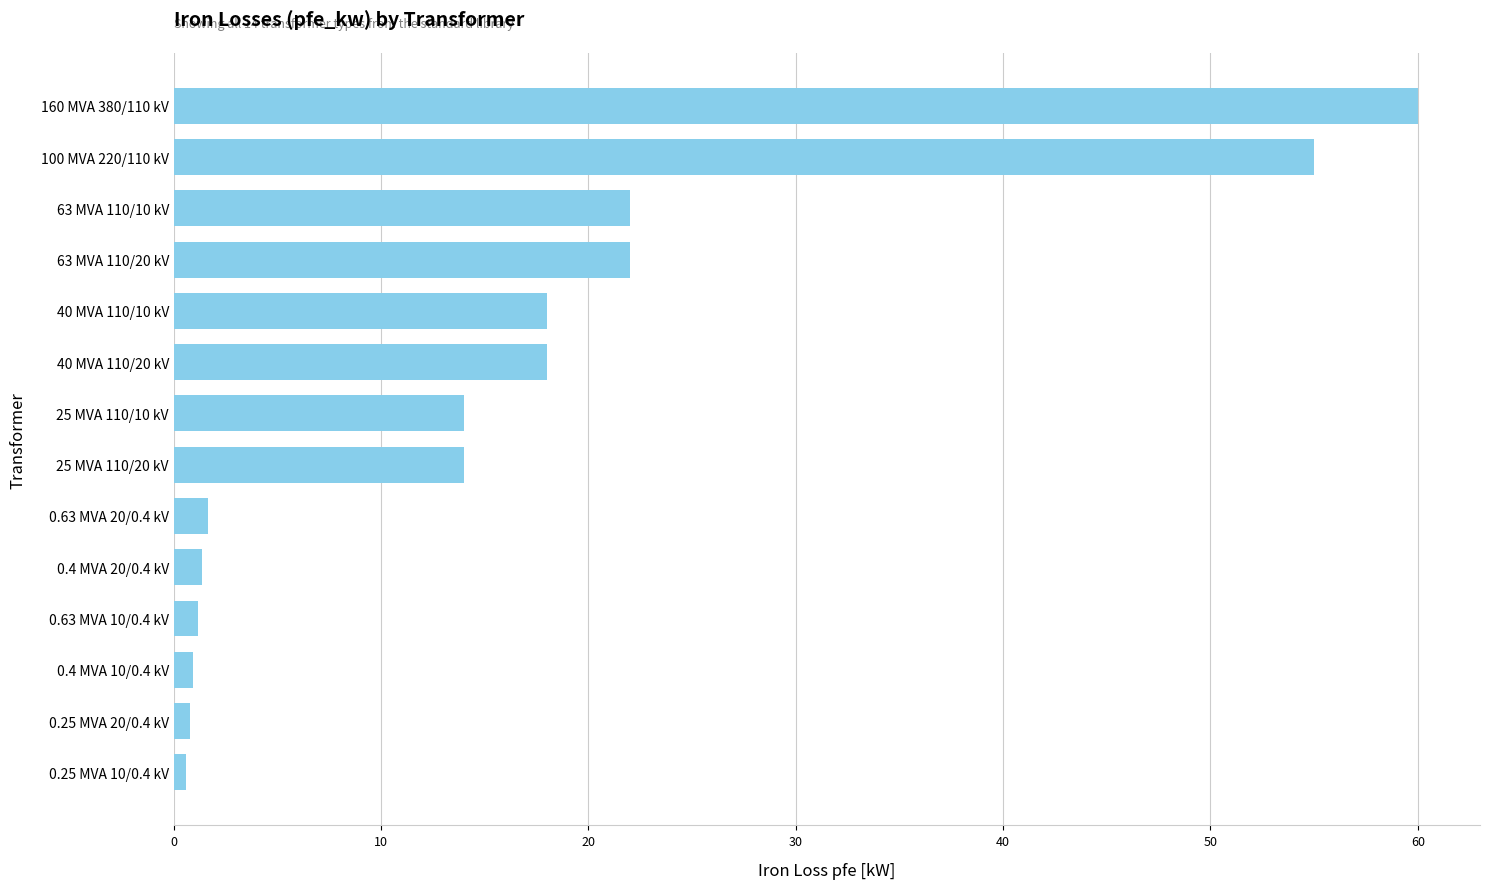

True or false: the data shows 4.4 at 25 MVA 110/20 kV.

False